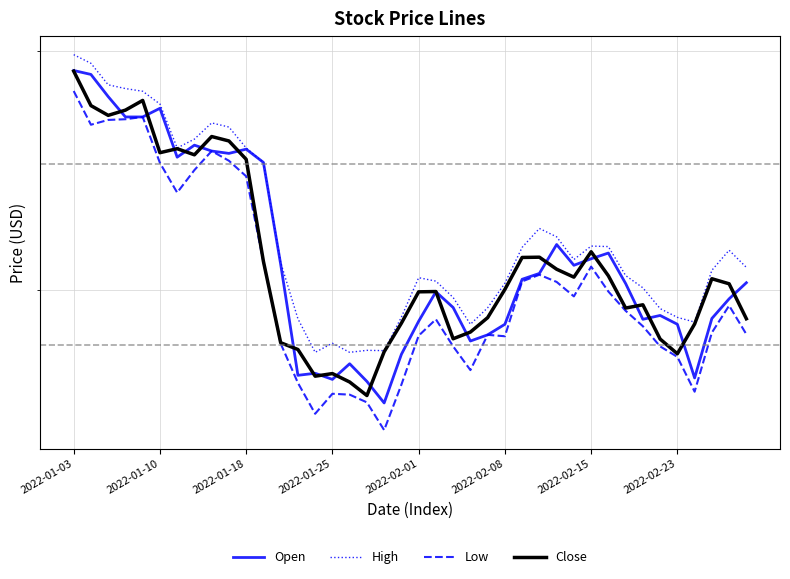

What is the average value of the Low series?

40.3